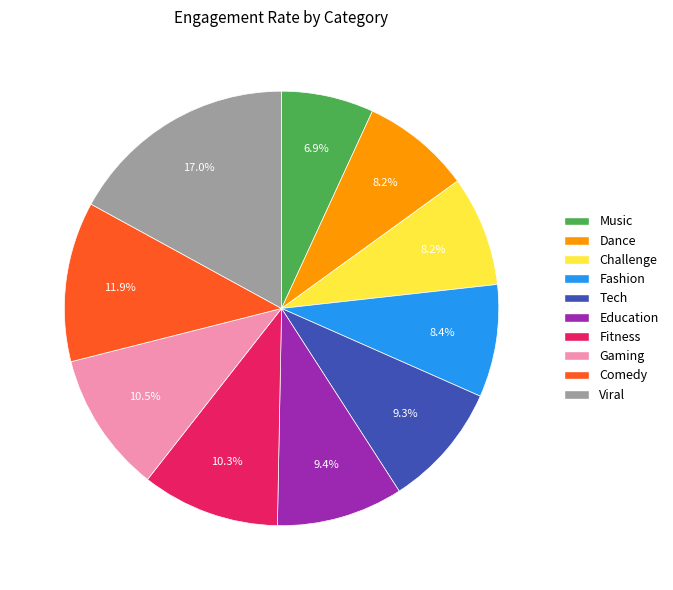

What is the ratio of the value at Comedy to the value at Music?

1.7